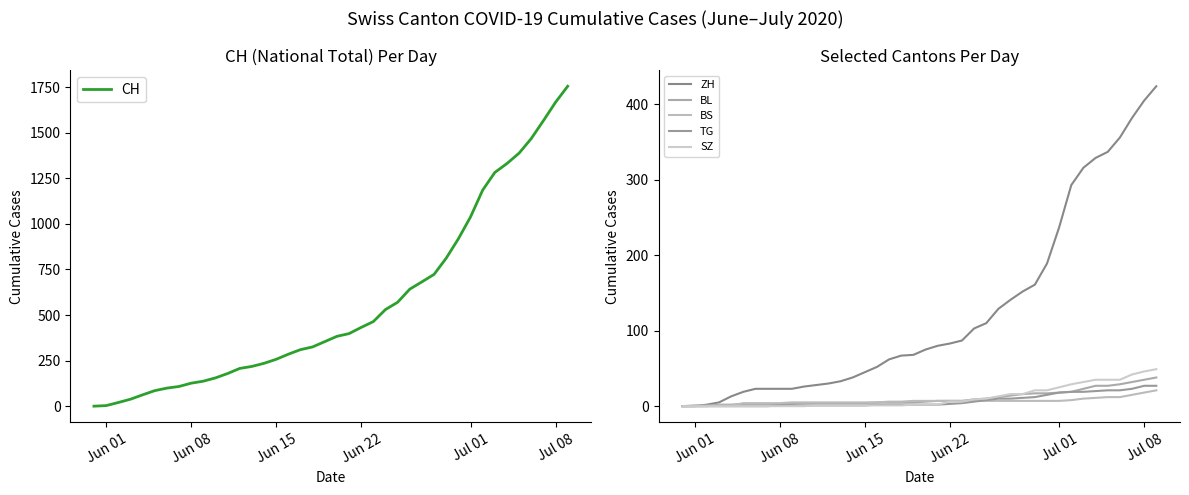

At how many categories does at least one series exceed 360?

20